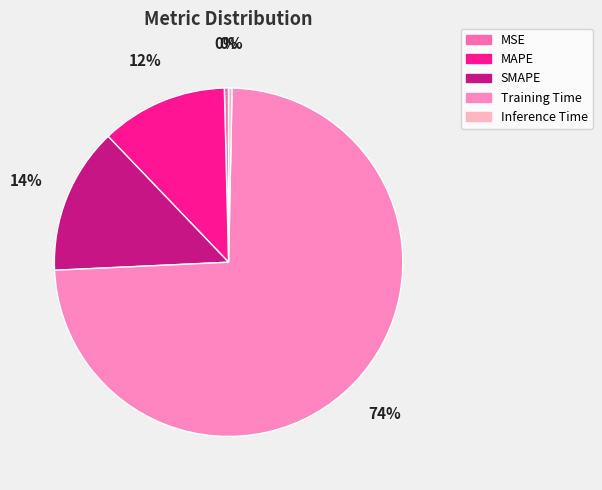

How many segments does this pie chart have?

5